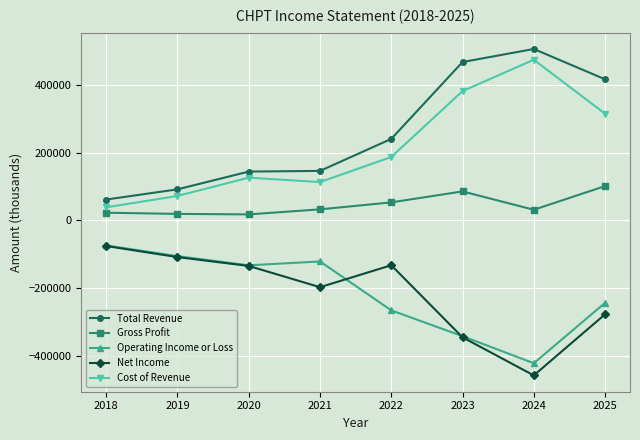

At which category does Cost of Revenue reach its first local peak?

2020